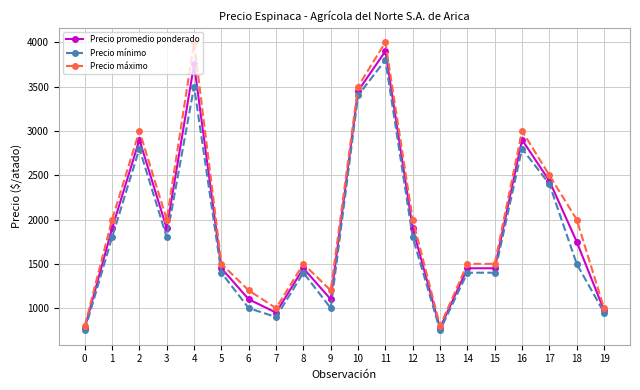

Reading left to right, what are all the values shown in this chart?

Precio promedio ponderado: 0=775	1=1900	2=2900	3=1900	4=3750	5=1450	6=1100	7=950	8=1450	9=1100	10=3450	11=3900	12=1900	13=775	14=1450	15=1450	16=2900	17=2436	18=1750	19=975
Precio mínimo: 0=750	1=1800	2=2800	3=1800	4=3500	5=1400	6=1000	7=900	8=1400	9=1000	10=3400	11=3800	12=1800	13=750	14=1400	15=1400	16=2800	17=2400	18=1500	19=950
Precio máximo: 0=800	1=2000	2=3000	3=2000	4=4000	5=1500	6=1200	7=1000	8=1500	9=1200	10=3500	11=4000	12=2000	13=800	14=1500	15=1500	16=3000	17=2500	18=2000	19=1000